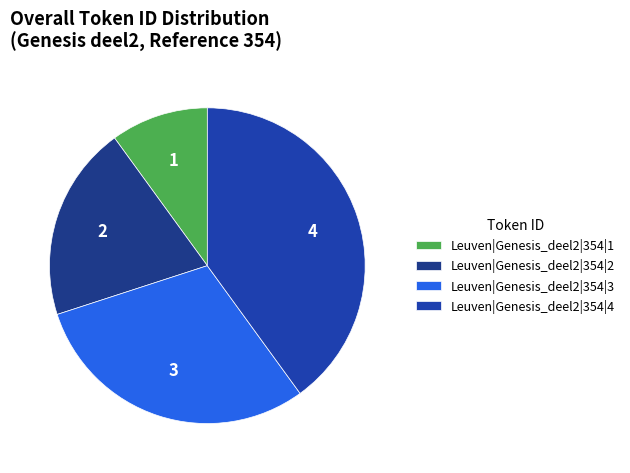

Is it true that Leuven|Genesis_deel2|354|3 is 30% of the pie?

True